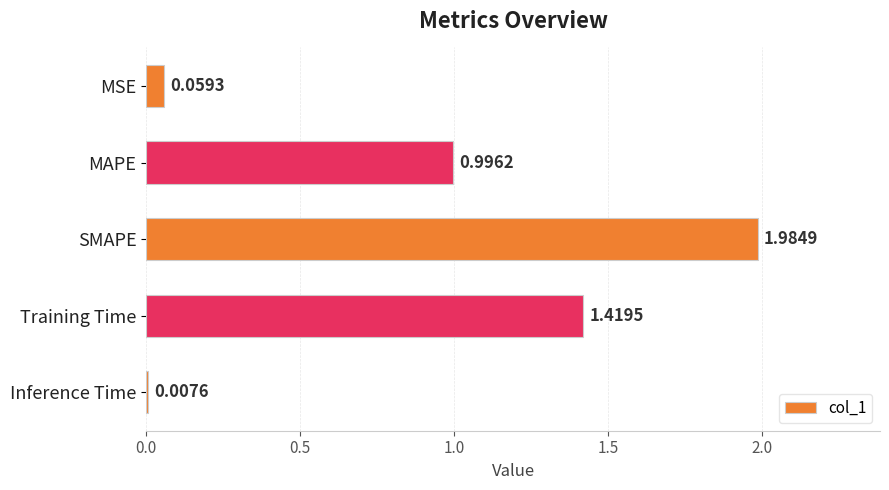

Which label corresponds to the largest value in the chart?

SMAPE